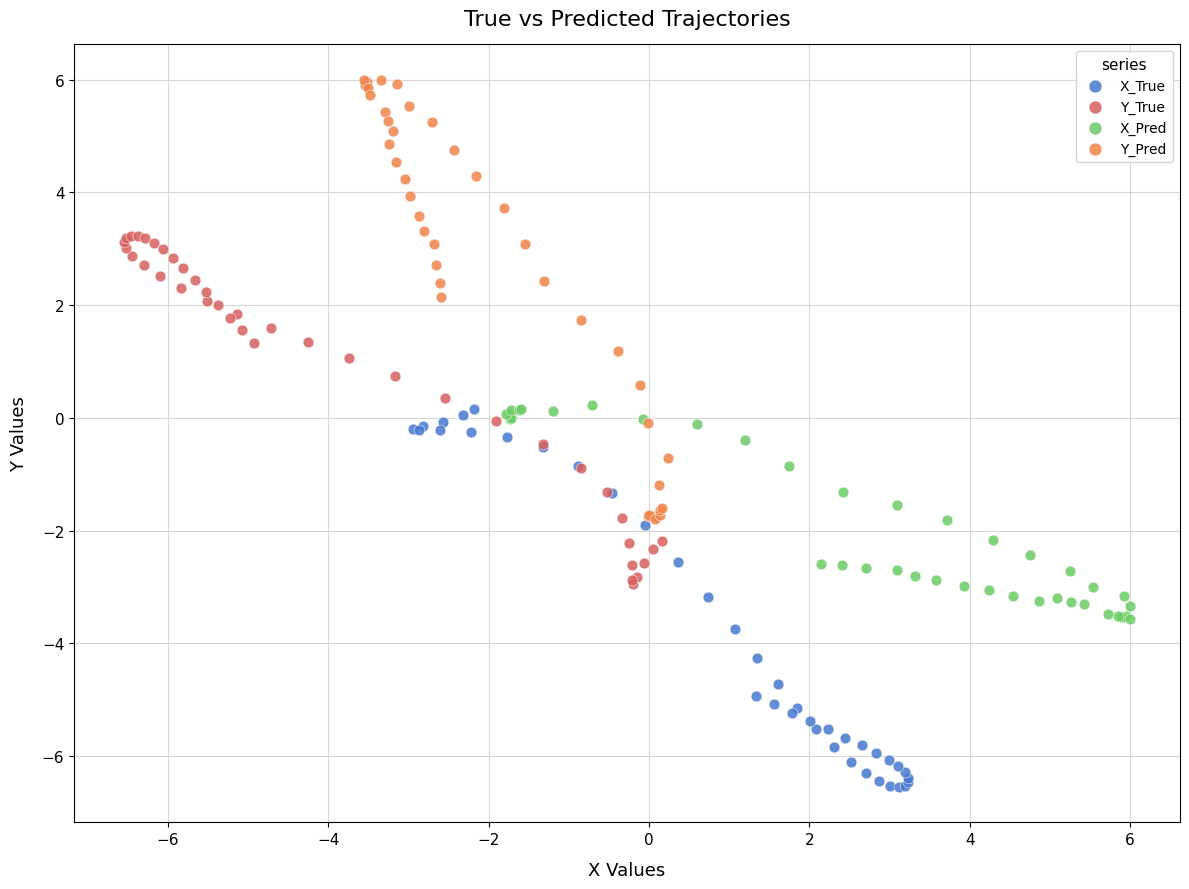

Which series reaches the minimum Y coordinate?

X_True